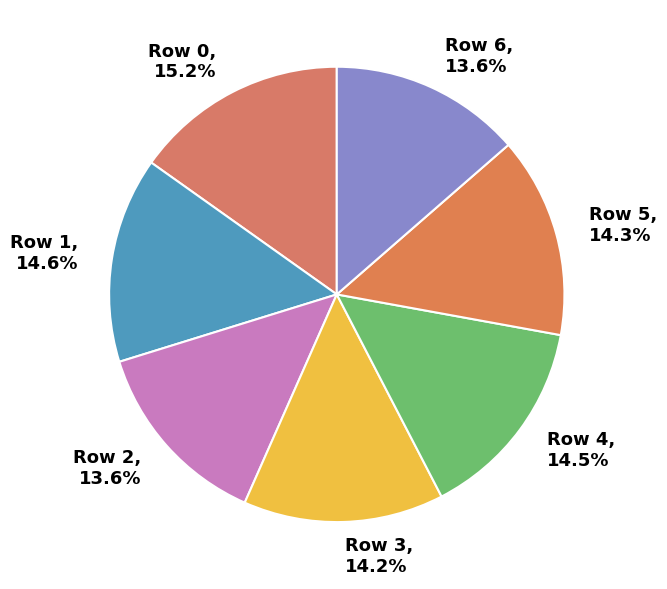

What percentage do Row 3 and Row 2 together represent?

27.8%